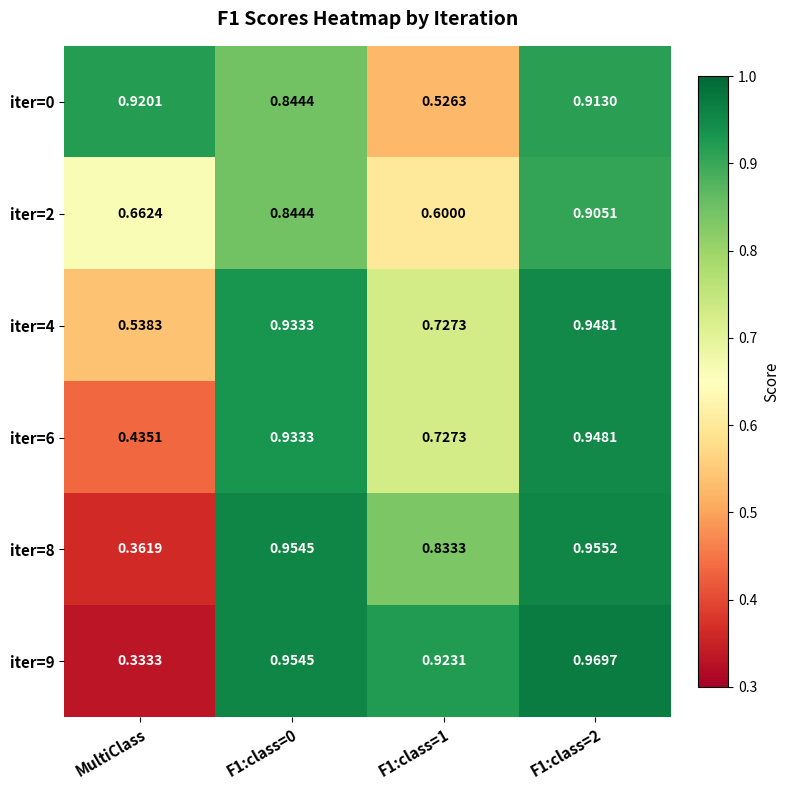

At which label does iter=0 reach its peak?

MultiClass